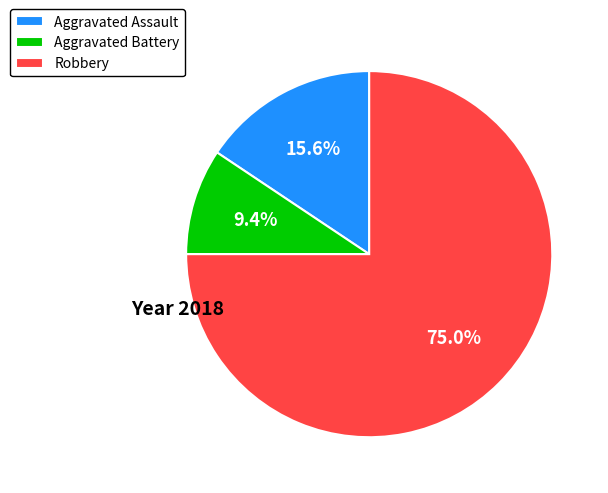

Which category accounts for the majority?

Robbery